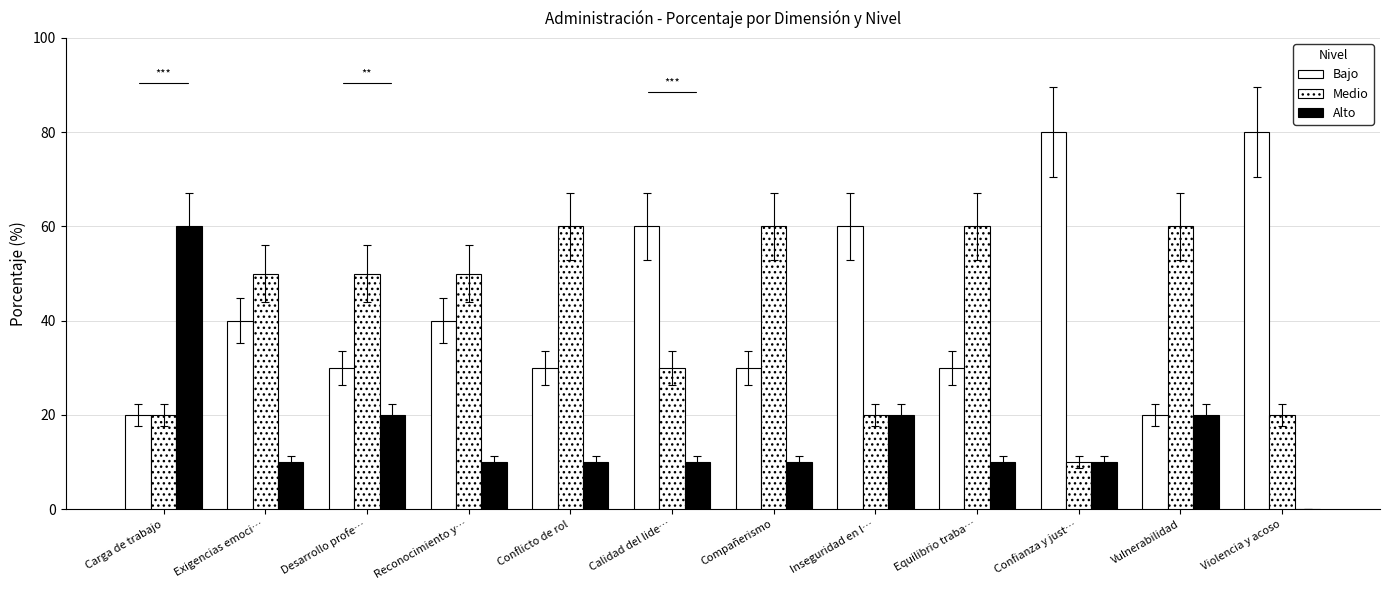

Reading left to right, extract all data points from this chart.

Bajo: Carga de trabajo=20	Exigencias emoci…=40	Desarrollo profe…=30	Reconocimiento y…=40	Conflicto de rol=30	Calidad del lide…=60	Compañerismo=30	Inseguridad en l…=60	Equilibrio traba…=30	Confianza y just…=80	Vulnerabilidad=20	Violencia y acoso=80
Medio: Carga de trabajo=20	Exigencias emoci…=50	Desarrollo profe…=50	Reconocimiento y…=50	Conflicto de rol=60	Calidad del lide…=30	Compañerismo=60	Inseguridad en l…=20	Equilibrio traba…=60	Confianza y just…=10	Vulnerabilidad=60	Violencia y acoso=20
Alto: Carga de trabajo=60	Exigencias emoci…=10	Desarrollo profe…=20	Reconocimiento y…=10	Conflicto de rol=10	Calidad del lide…=10	Compañerismo=10	Inseguridad en l…=20	Equilibrio traba…=10	Confianza y just…=10	Vulnerabilidad=20	Violencia y acoso=0